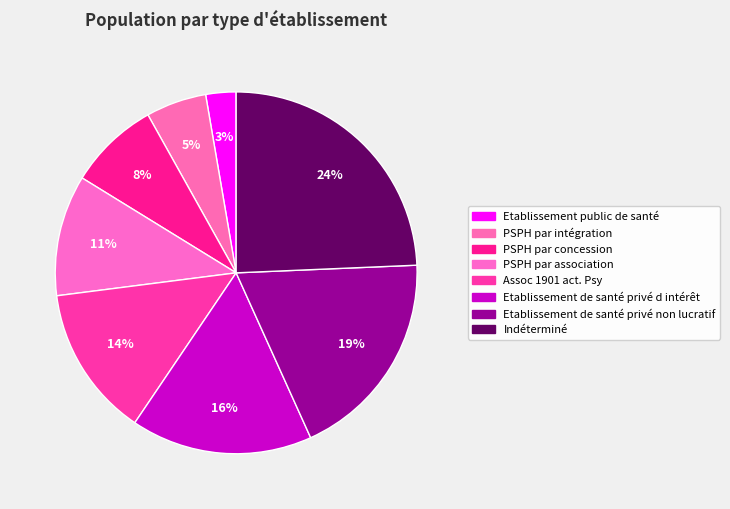

Which category has the smallest portion of the pie?

Etablissement public de santé